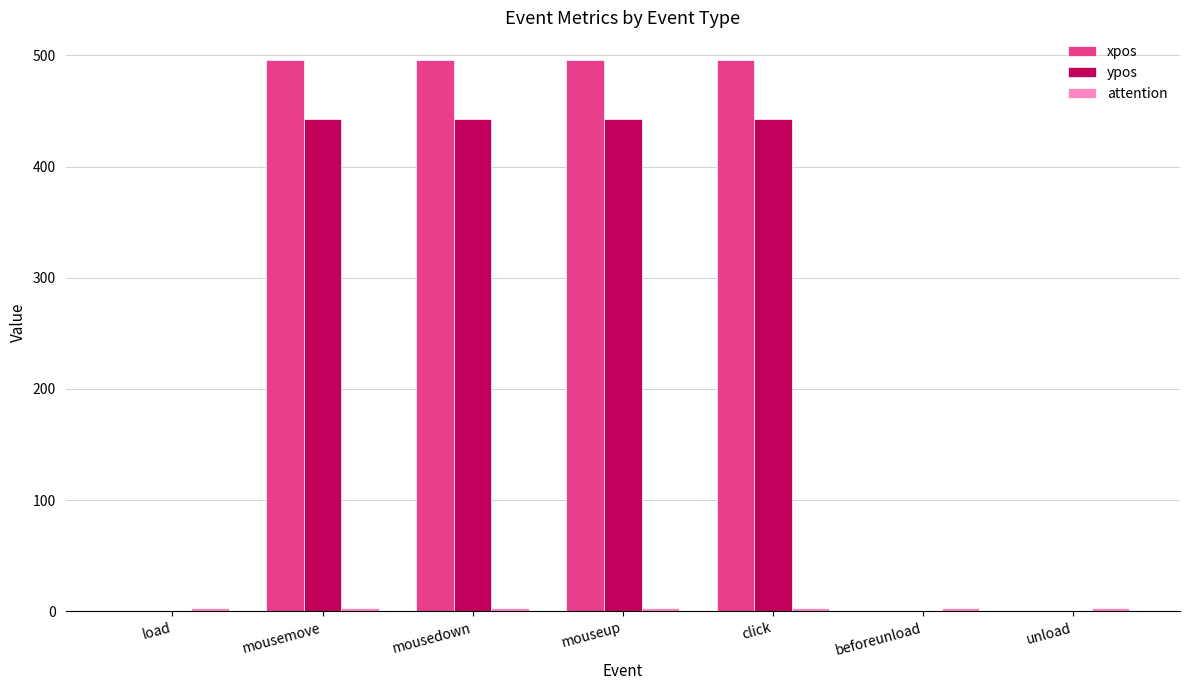

Which series changed the most between mouseup and beforeunload?

xpos